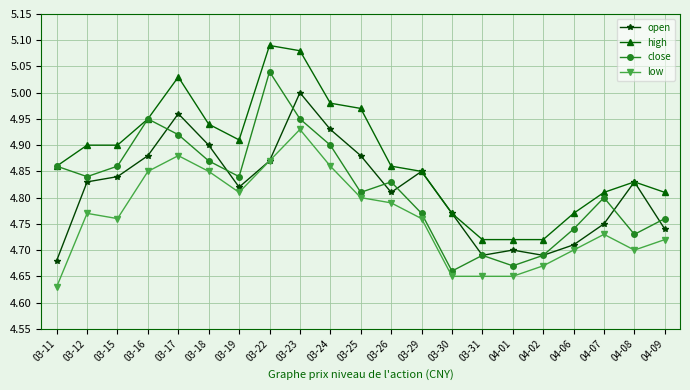

Where is close nearest to the value 4?

03-30